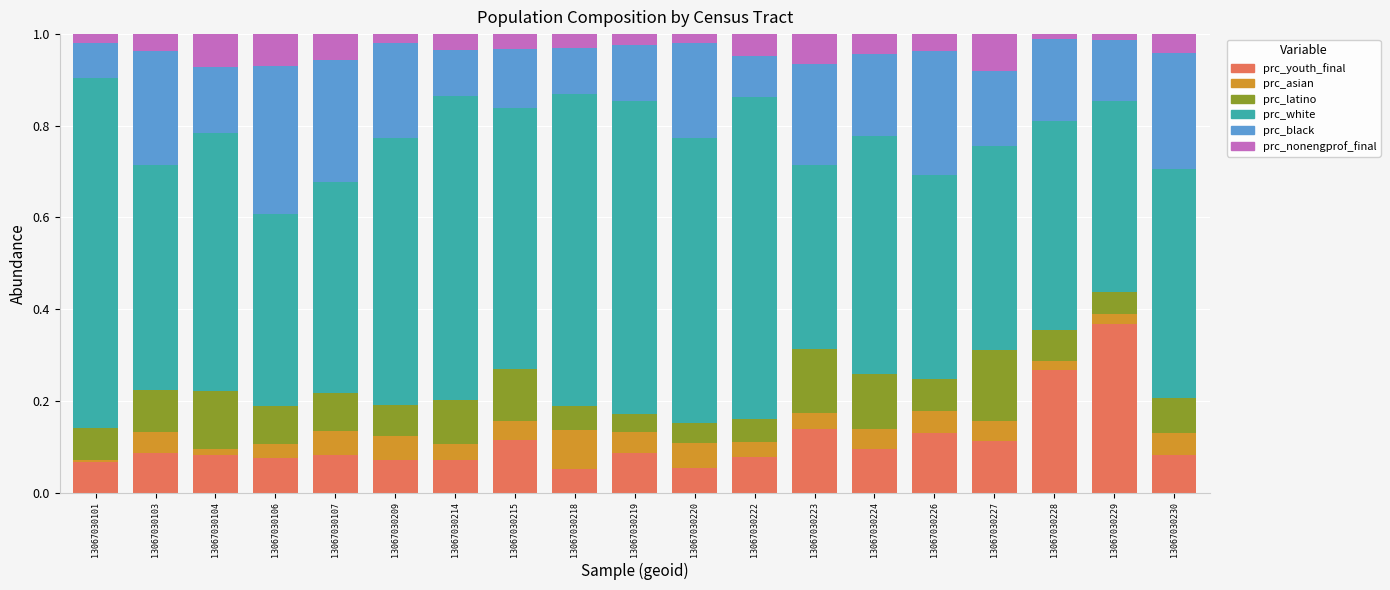

Does the chart contain stacked bars?

Yes